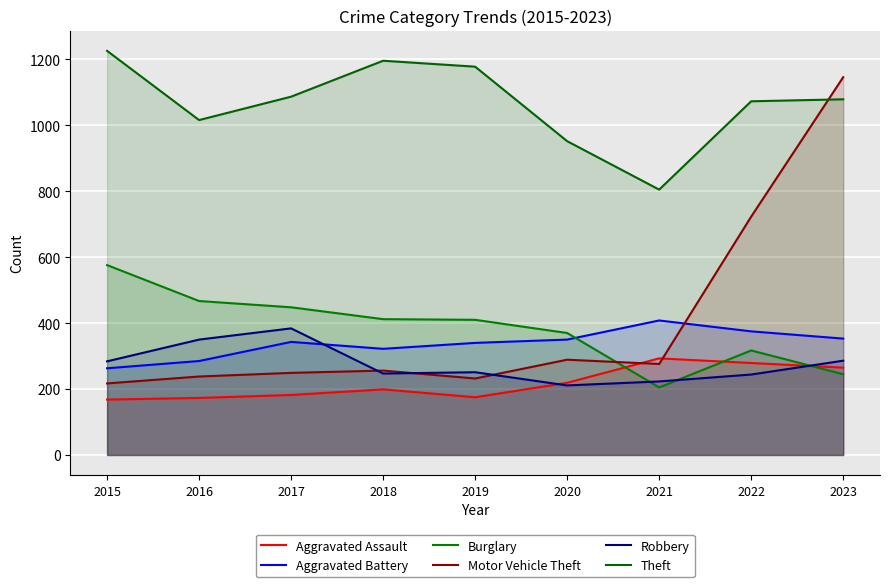

What is the spread (max minus min) of values at 2020?

741